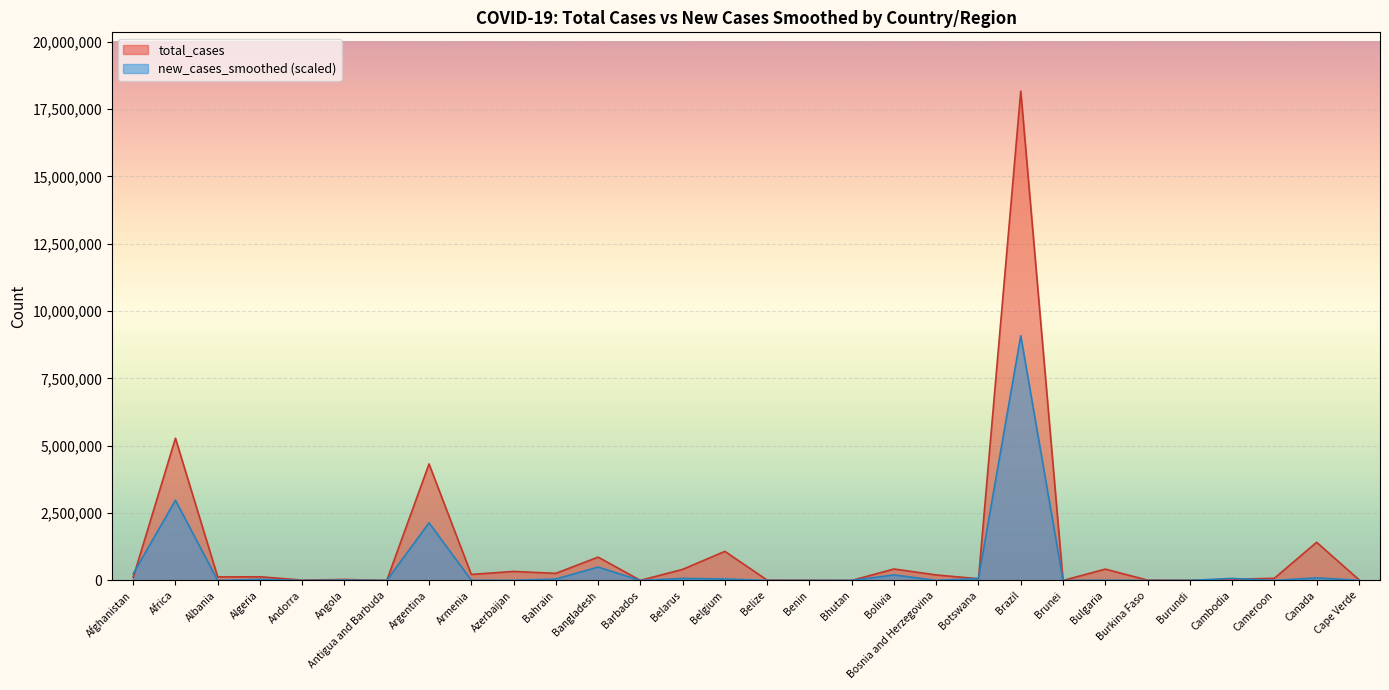

What position from the left is Azerbaijan?

10